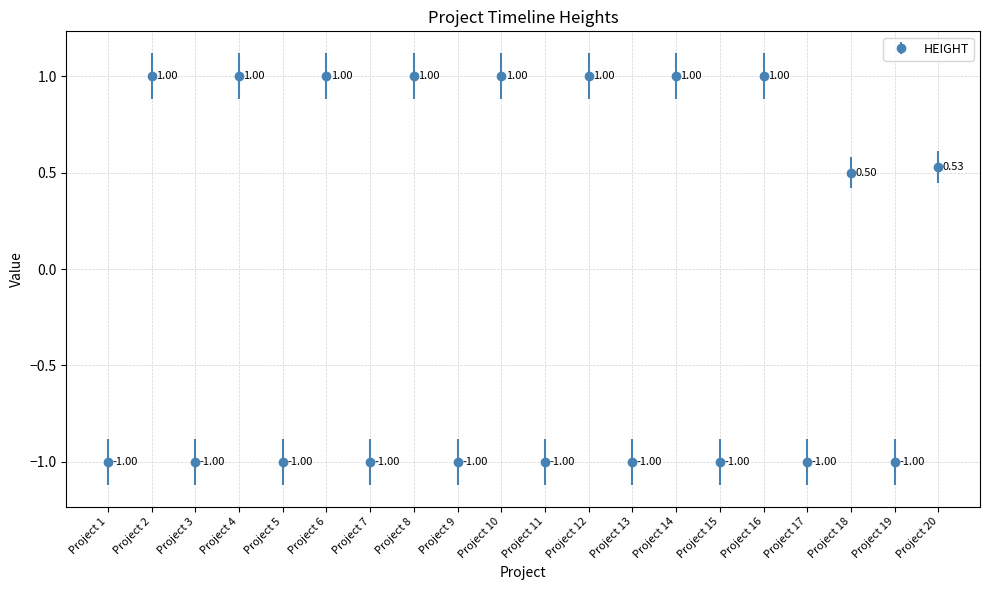

How many values are below 0?

10